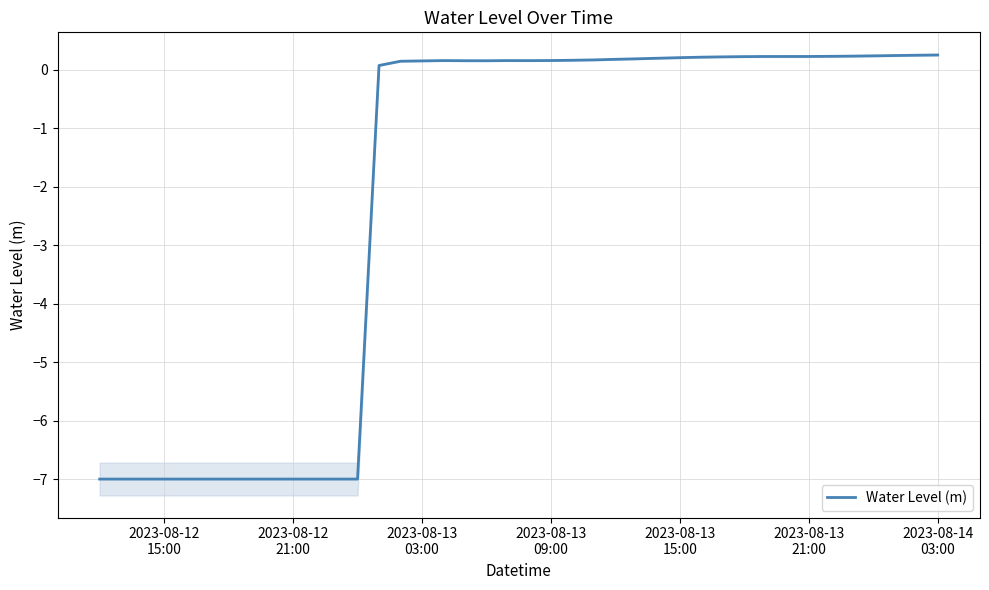

How many lines are shown in the chart?

1